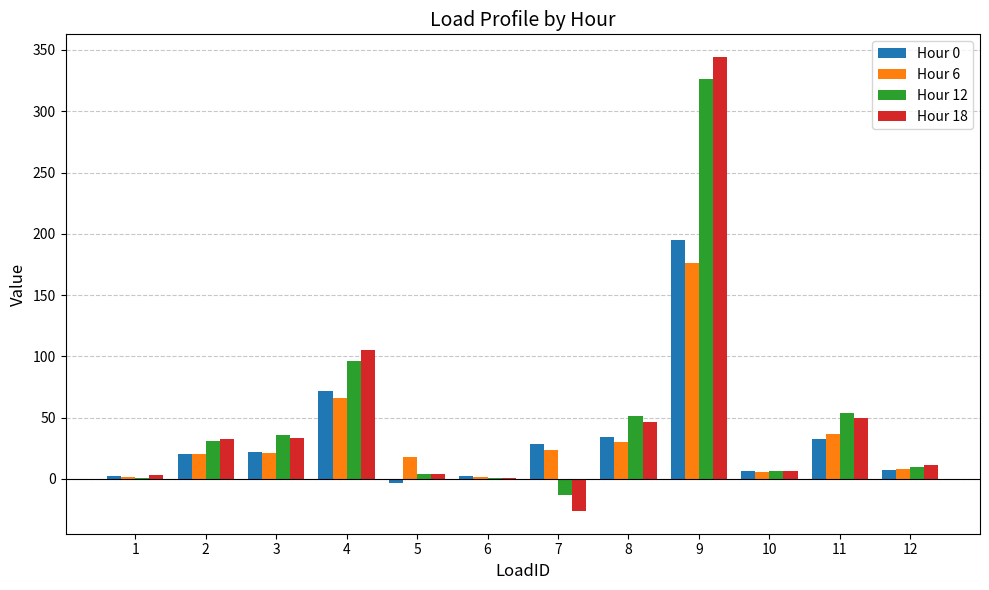

How many groups of bars are there?

12